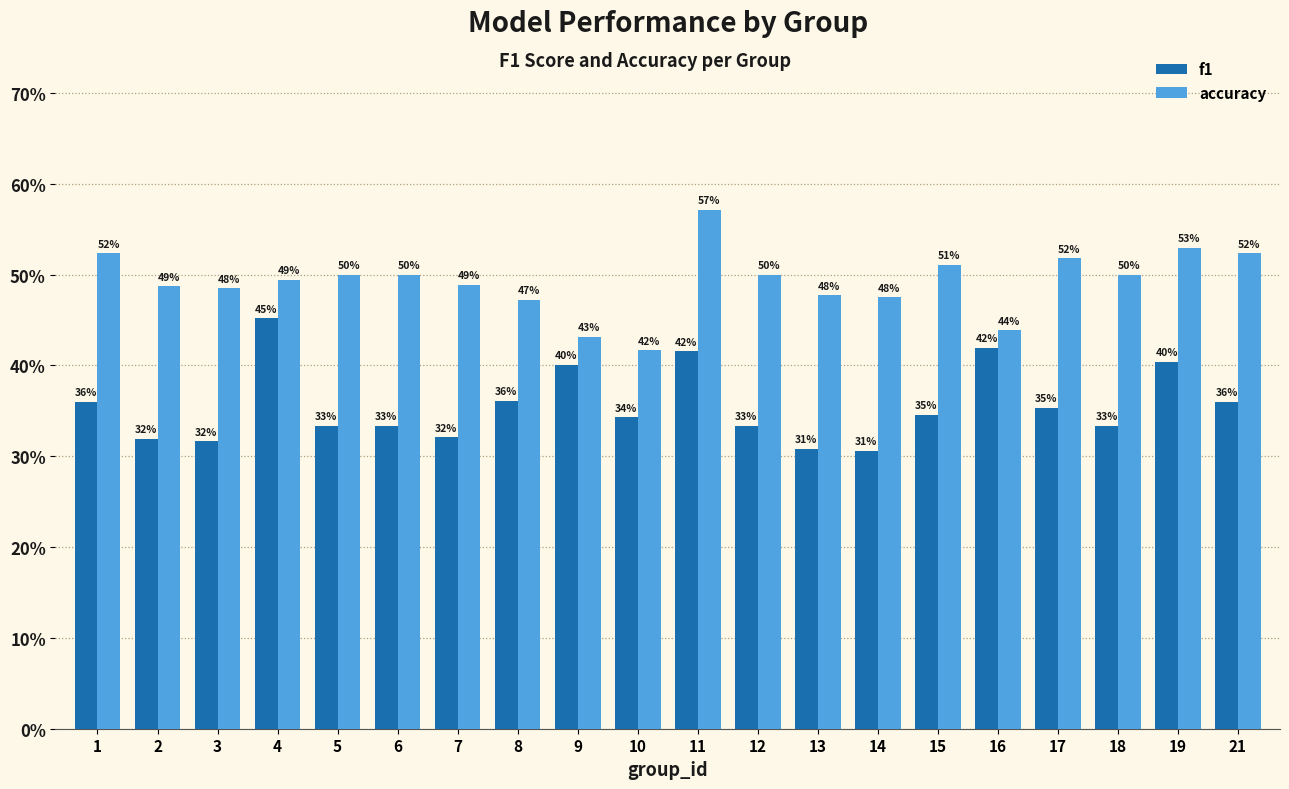

At which category does the chart reach its minimum across all series?

14